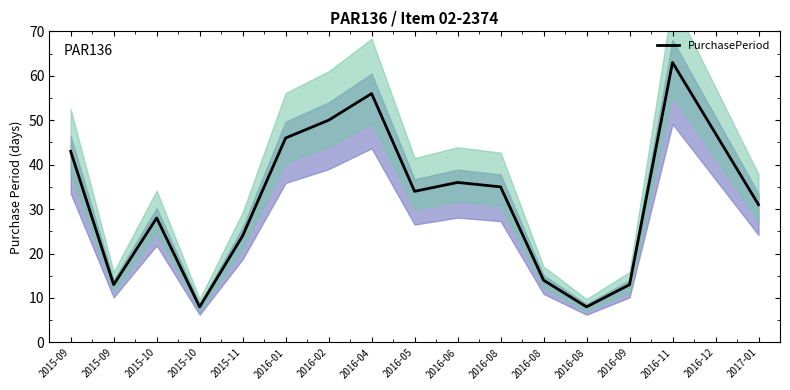

How many points are higher than both their immediate neighbors (excluding endpoints)?

4